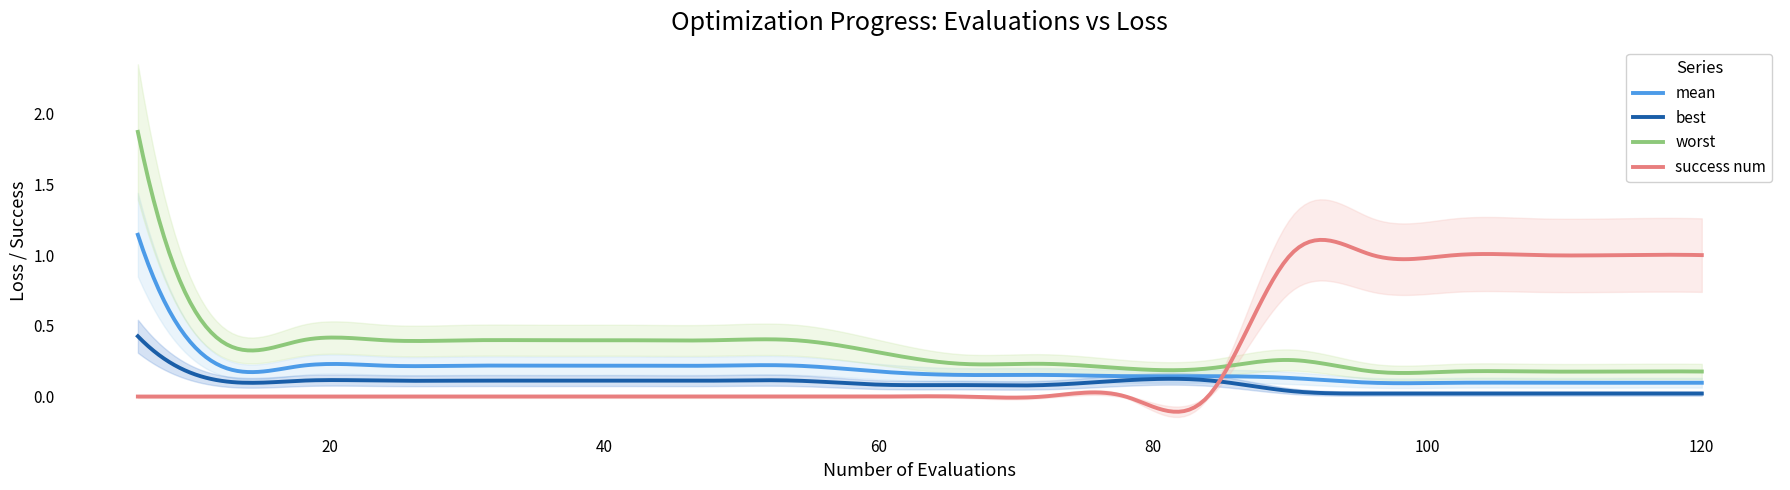

Does the chart have visible grid lines?

No